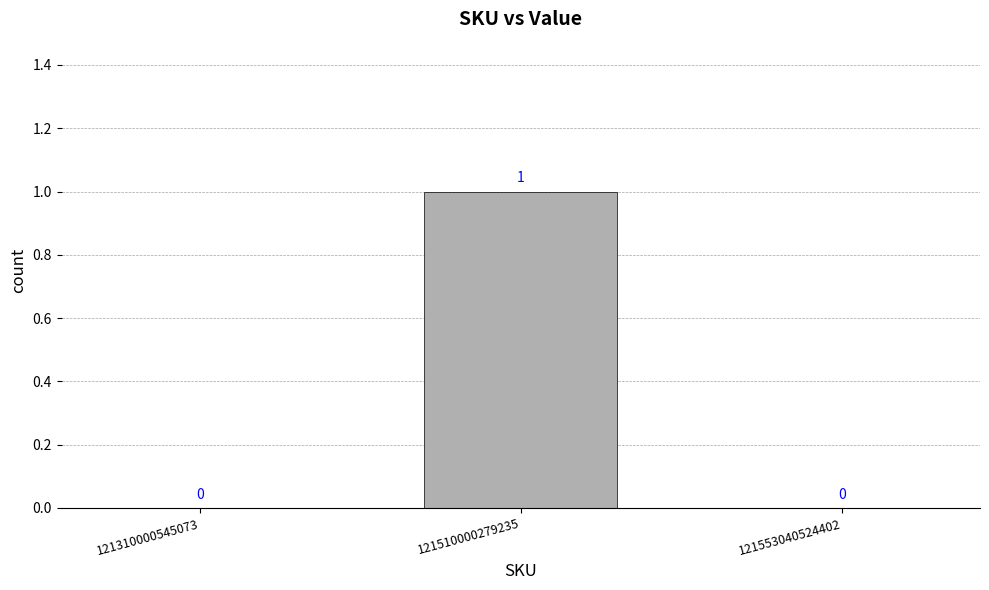

What is the change in value from 121310000545073 to 121510000279235?

+1